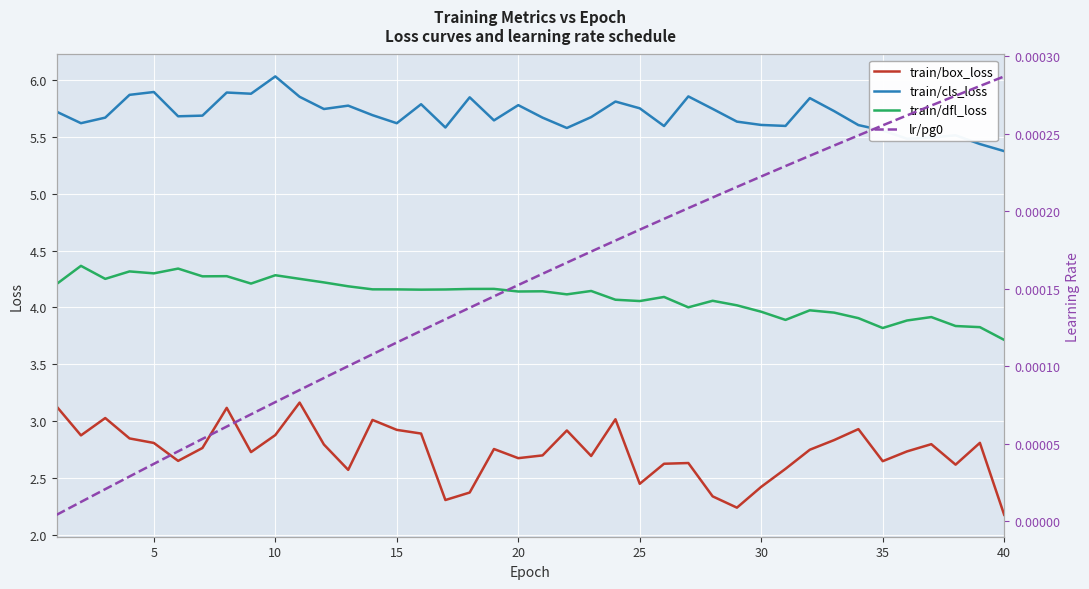

What are all the series names shown in the legend?

train/box_loss, train/cls_loss, train/dfl_loss, lr/pg0